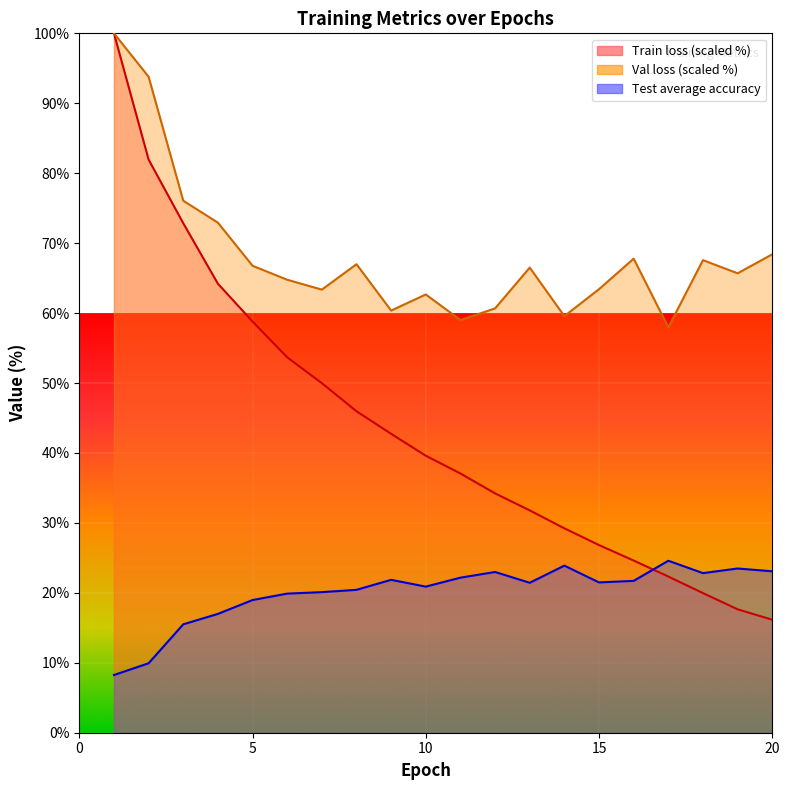

What is the maximum value for Test average accuracy?

24.6